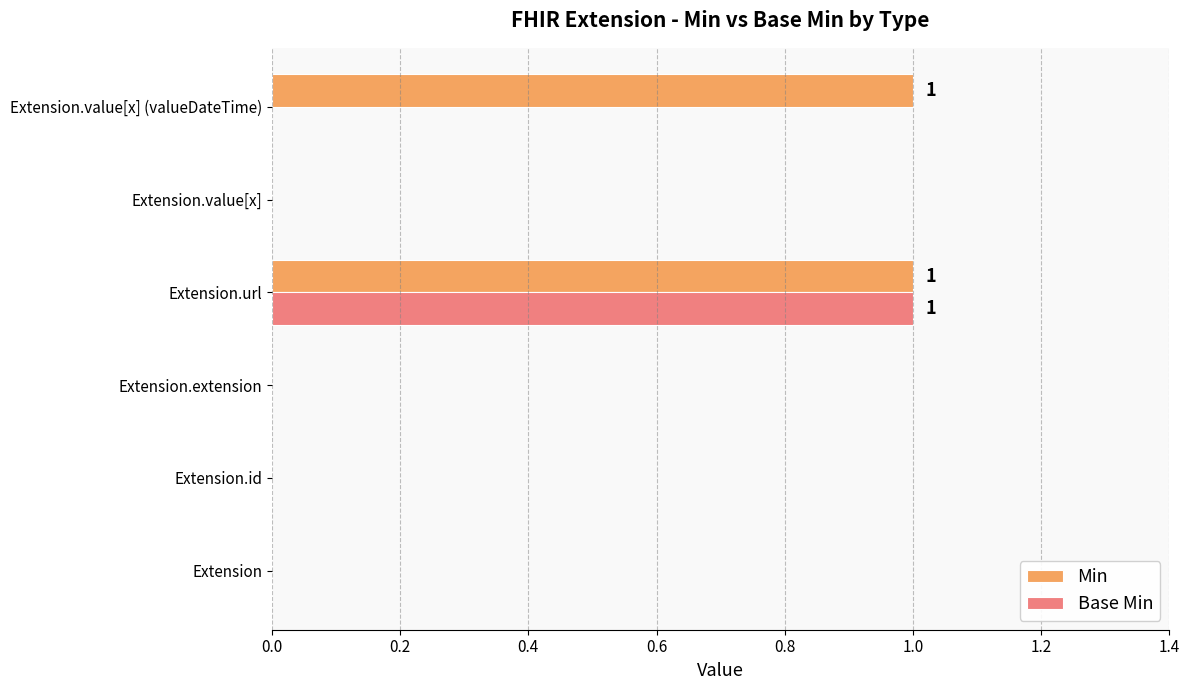

What is the maximum value shown in the chart?

1